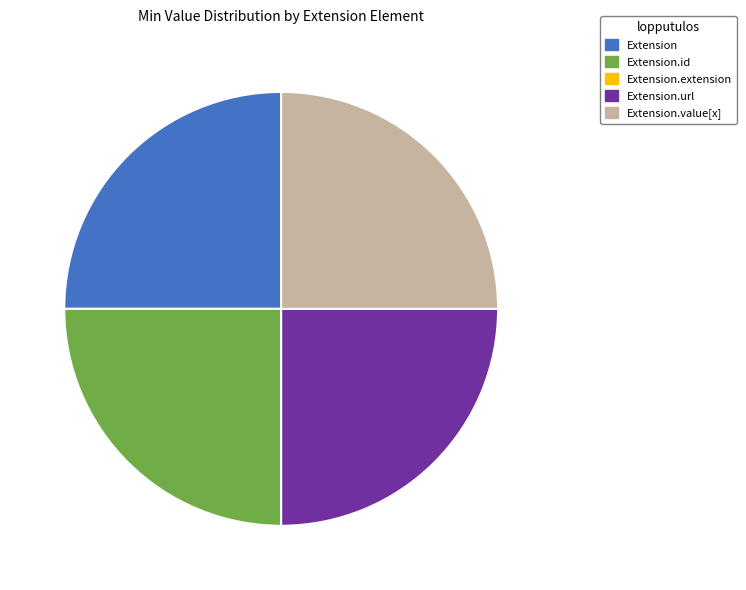

Is there any slice that represents more than half of the pie?

No